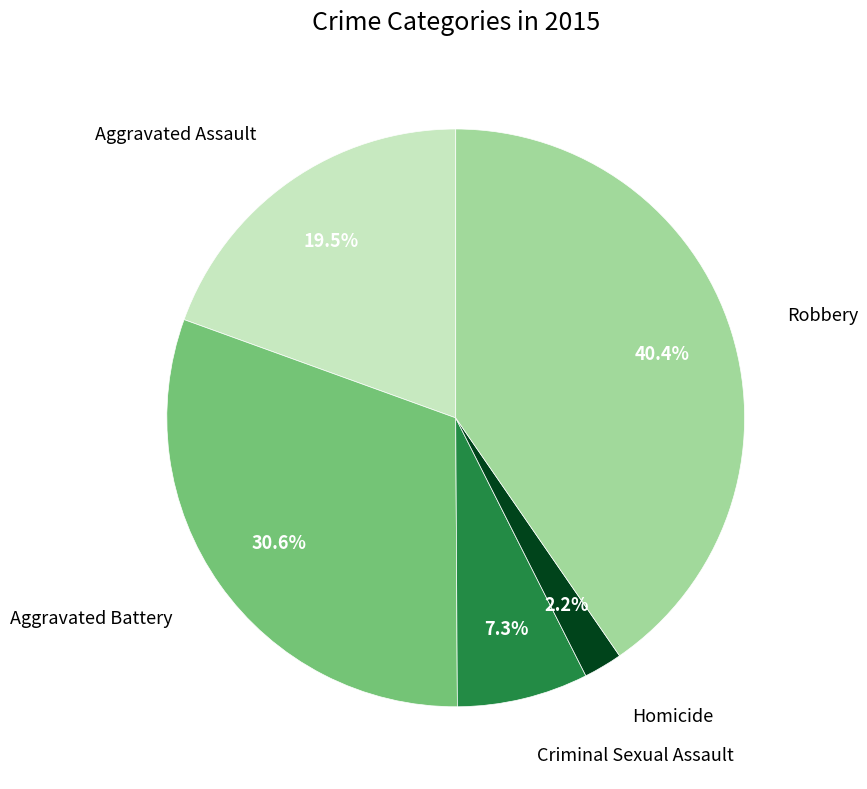

Is there a majority slice in this chart?

No